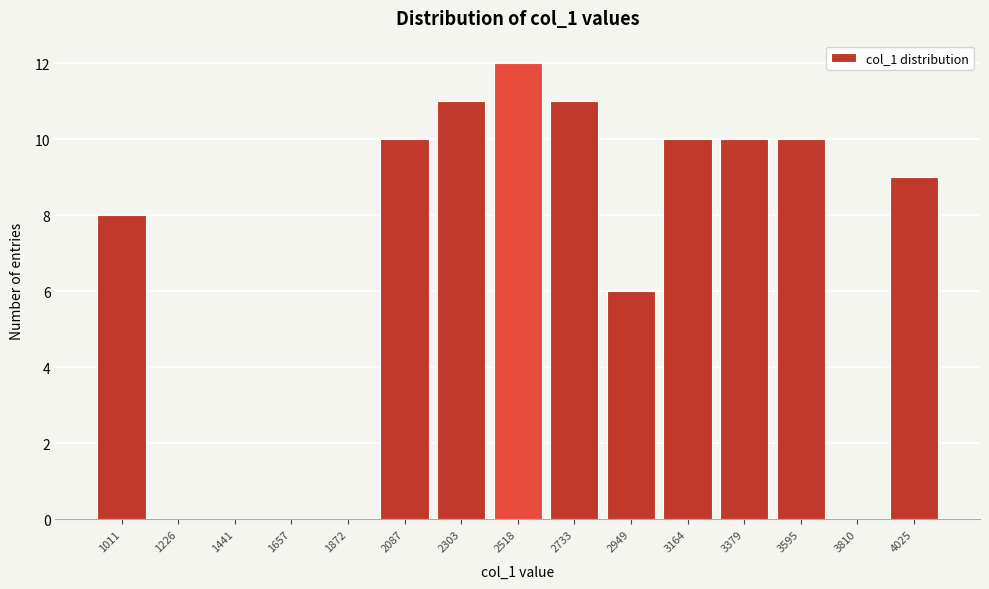

Reading left to right, extract all data points from this chart.

1011=8	1226=0	1441=0	1657=0	1872=0	2087=10	2303=11	2518=12	2733=11	2949=6	3164=10	3379=10	3595=10	3810=0	4025=9